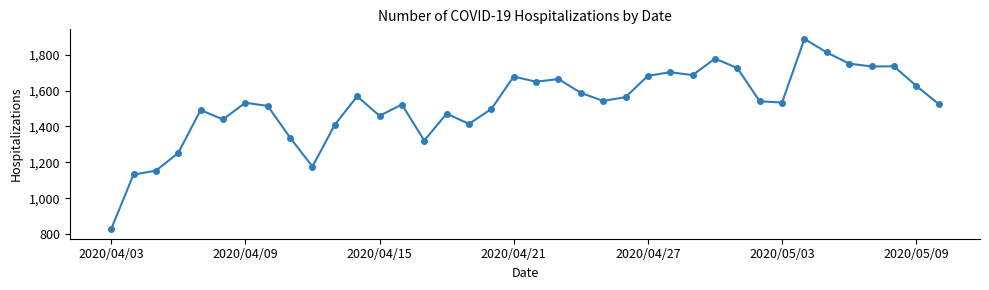

What is the value of the 27th point from the left?

1686